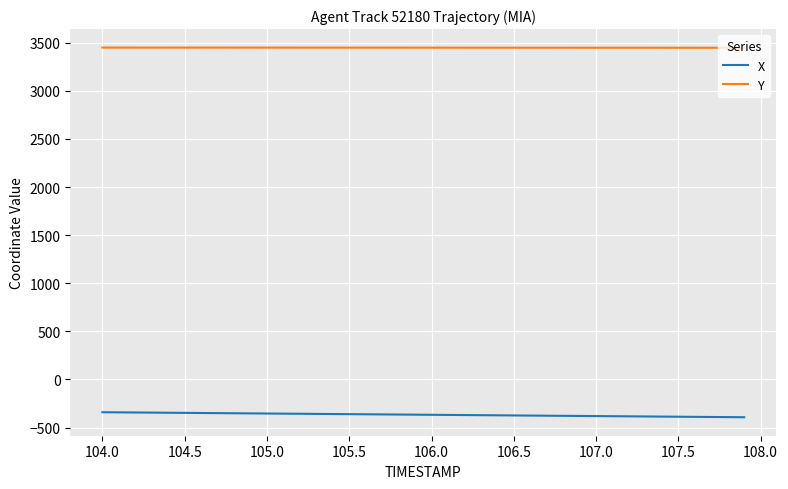

What is the difference between the maximum and minimum values in the Y series?

2.2